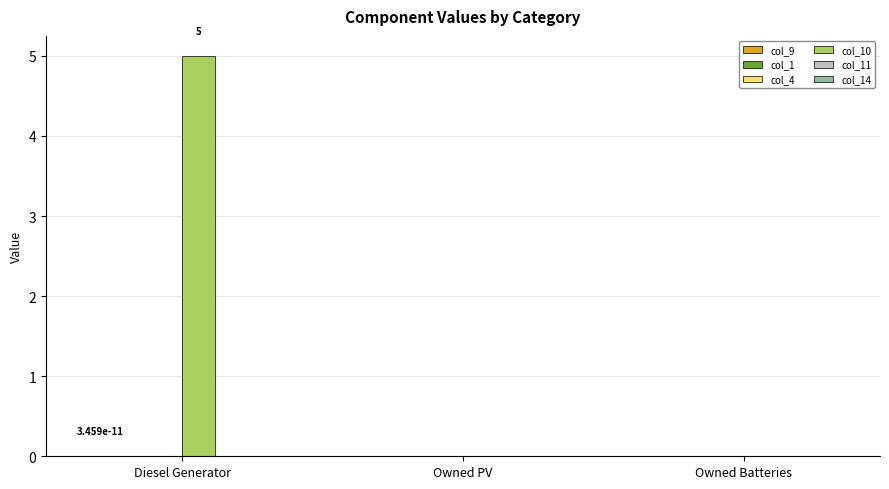

True or false: col_9 has a value of 0.0 at Owned Batteries.

False